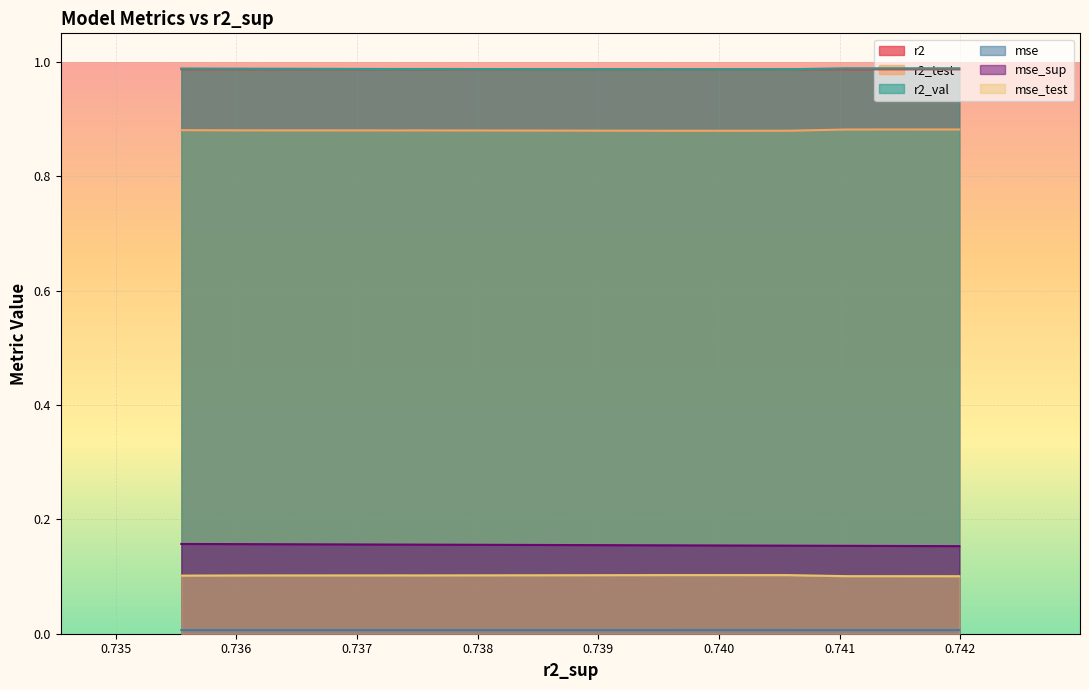

Reading left to right, extract all data points from this chart.

r2: model_2_22_0=1.0	model_2_22_1=1.0	model_2_22_8=1.0	model_2_22_9=1.0	model_2_22_5=1.0	model_2_22_7=1.0	model_2_22_6=1.0	model_2_22_4=1.0	model_2_22_3=1.0	model_2_22_2=1.0
r2_test: model_2_22_0=0.9	model_2_22_1=0.9	model_2_22_8=0.9	model_2_22_9=0.9	model_2_22_5=0.9	model_2_22_7=0.9	model_2_22_6=0.9	model_2_22_4=0.9	model_2_22_3=0.9	model_2_22_2=0.9
r2_val: model_2_22_0=1.0	model_2_22_1=1.0	model_2_22_8=1.0	model_2_22_9=1.0	model_2_22_5=1.0	model_2_22_7=1.0	model_2_22_6=1.0	model_2_22_4=1.0	model_2_22_3=1.0	model_2_22_2=1.0
mse: model_2_22_0=0.0	model_2_22_1=0.0	model_2_22_8=0.0	model_2_22_9=0.0	model_2_22_5=0.0	model_2_22_7=0.0	model_2_22_6=0.0	model_2_22_4=0.0	model_2_22_3=0.0	model_2_22_2=0.0
mse_sup: model_2_22_0=0.2	model_2_22_1=0.2	model_2_22_8=0.2	model_2_22_9=0.2	model_2_22_5=0.2	model_2_22_7=0.2	model_2_22_6=0.2	model_2_22_4=0.2	model_2_22_3=0.2	model_2_22_2=0.2
mse_test: model_2_22_0=0.1	model_2_22_1=0.1	model_2_22_8=0.1	model_2_22_9=0.1	model_2_22_5=0.1	model_2_22_7=0.1	model_2_22_6=0.1	model_2_22_4=0.1	model_2_22_3=0.1	model_2_22_2=0.1